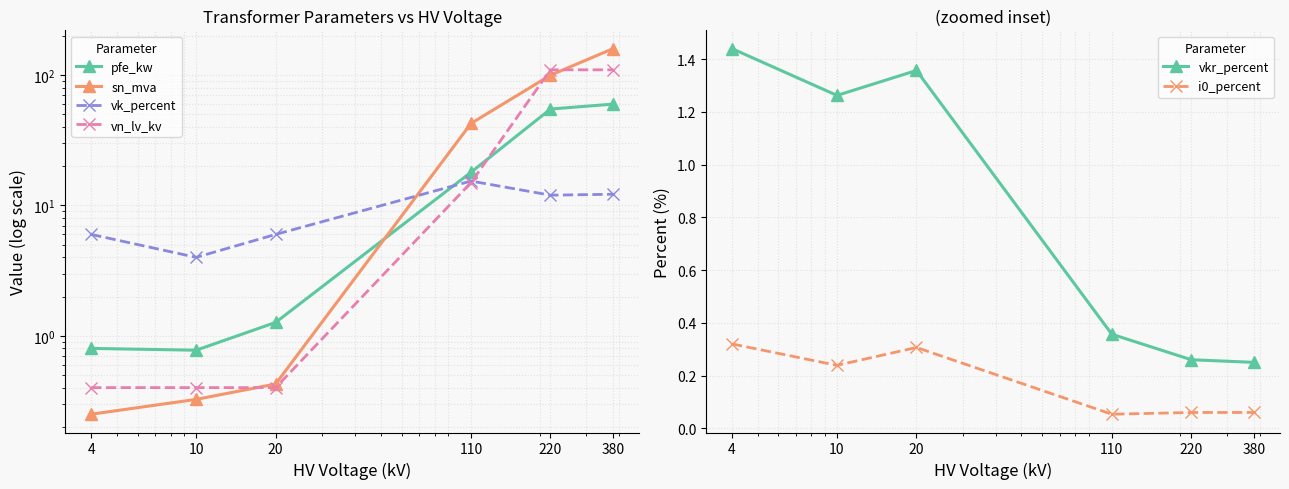

Rank the series by their maximum value, from lowest to highest.

i0_percent, vkr_percent, vk_percent, pfe_kw, vn_lv_kv, sn_mva